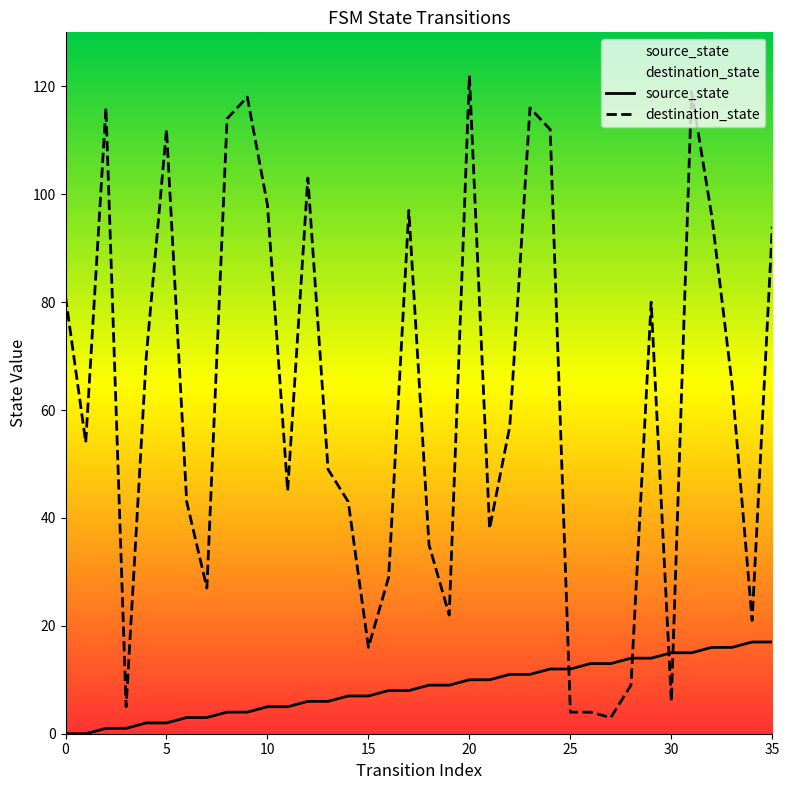

List the series in order of their peak value, lowest first.

source_state, destination_state